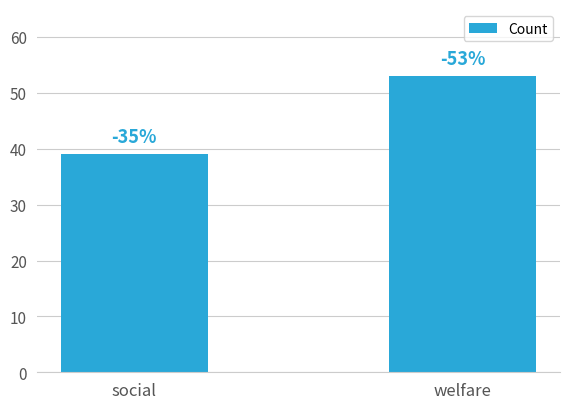

Are the bars horizontal?

No